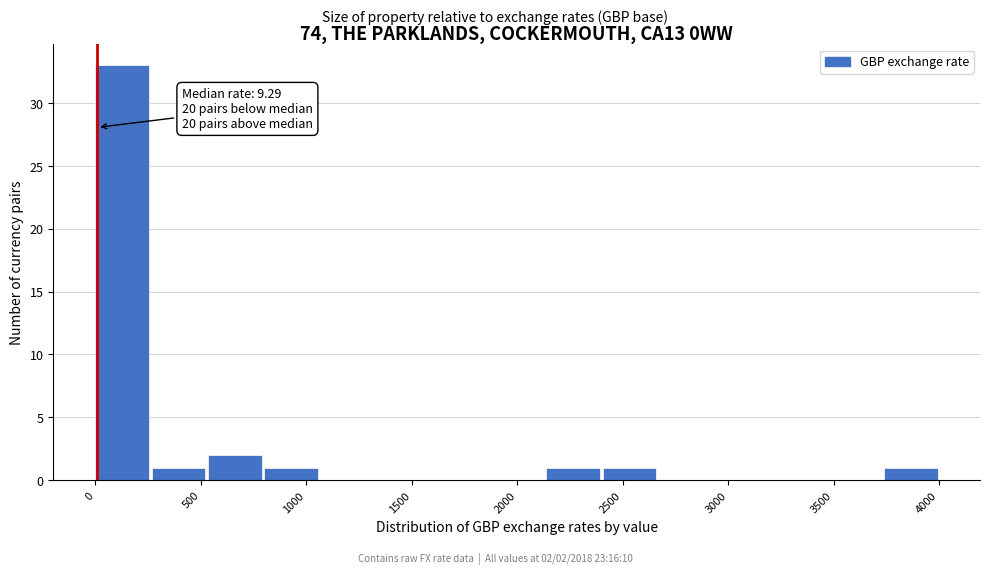

Over which range of the x-axis is the bar tallest?

0 to 250